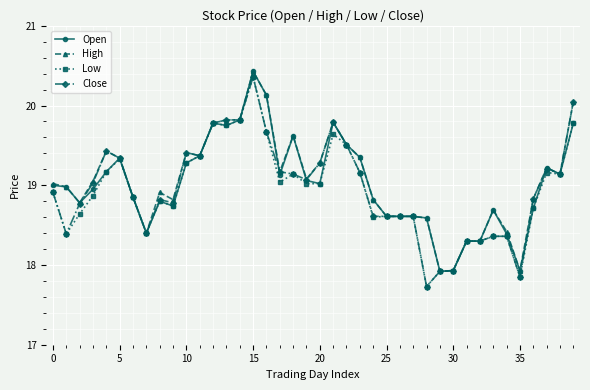

What is the highest value of the Close series?

20.4